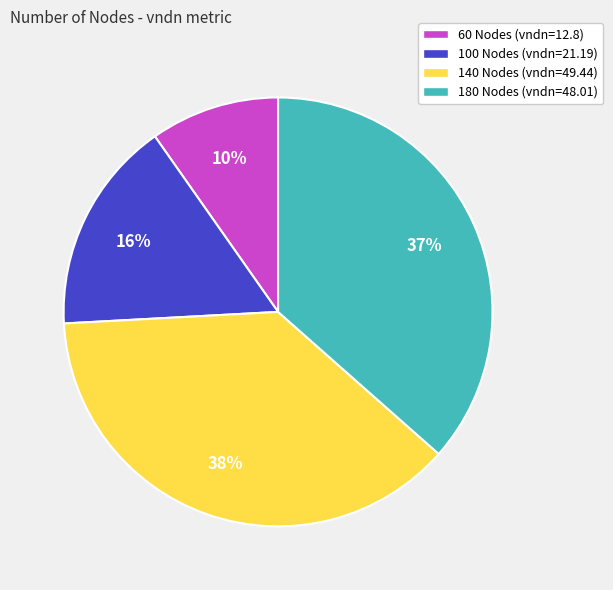

Is there any slice that represents more than half of the pie?

No